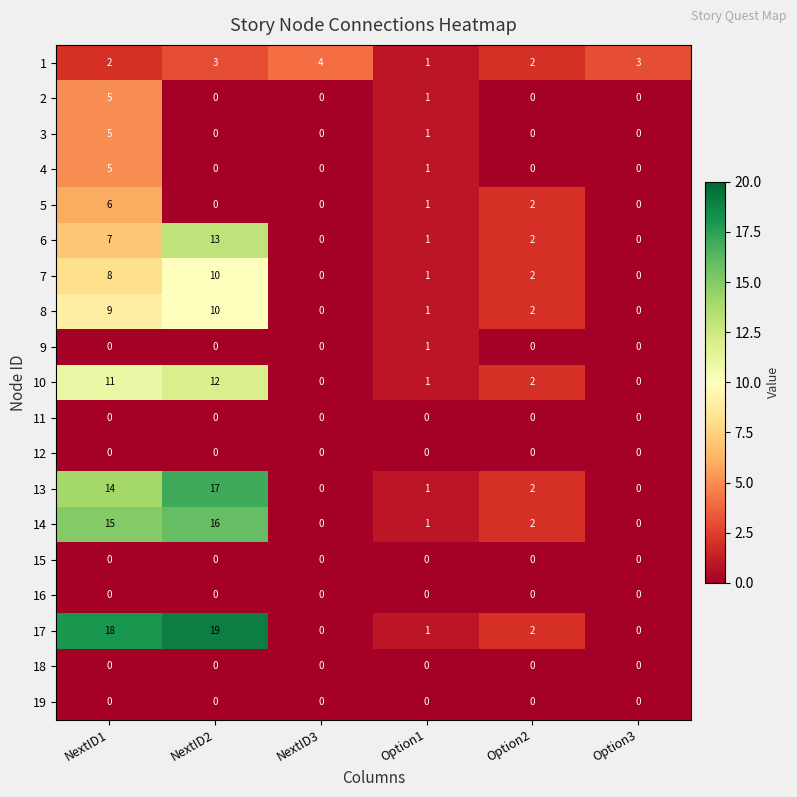

At which category is the sum across all series the highest?

NextID1